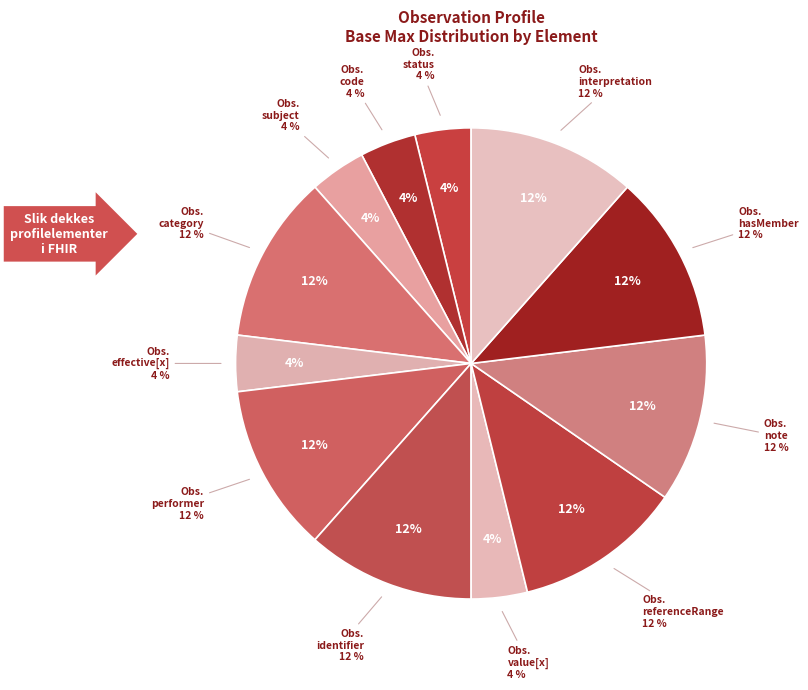

Is Observation.implicitRules the majority of the pie?

No